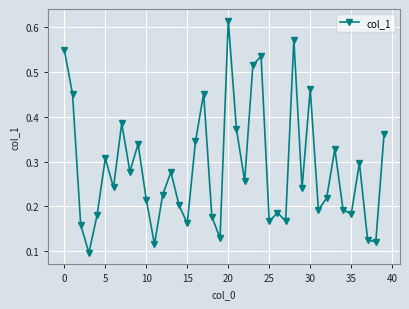

How many points are lower than both their immediate neighbors (excluding endpoints)?

13